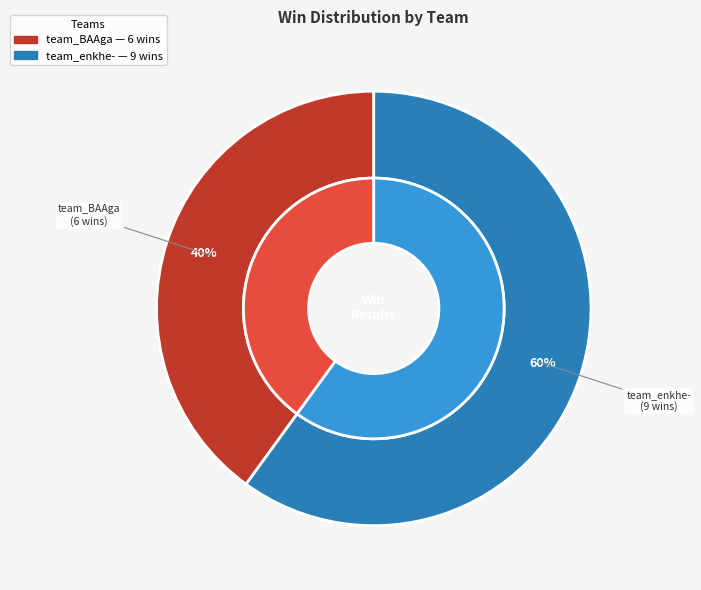

What portion of the pie excludes team_enkhe-?

40.0%